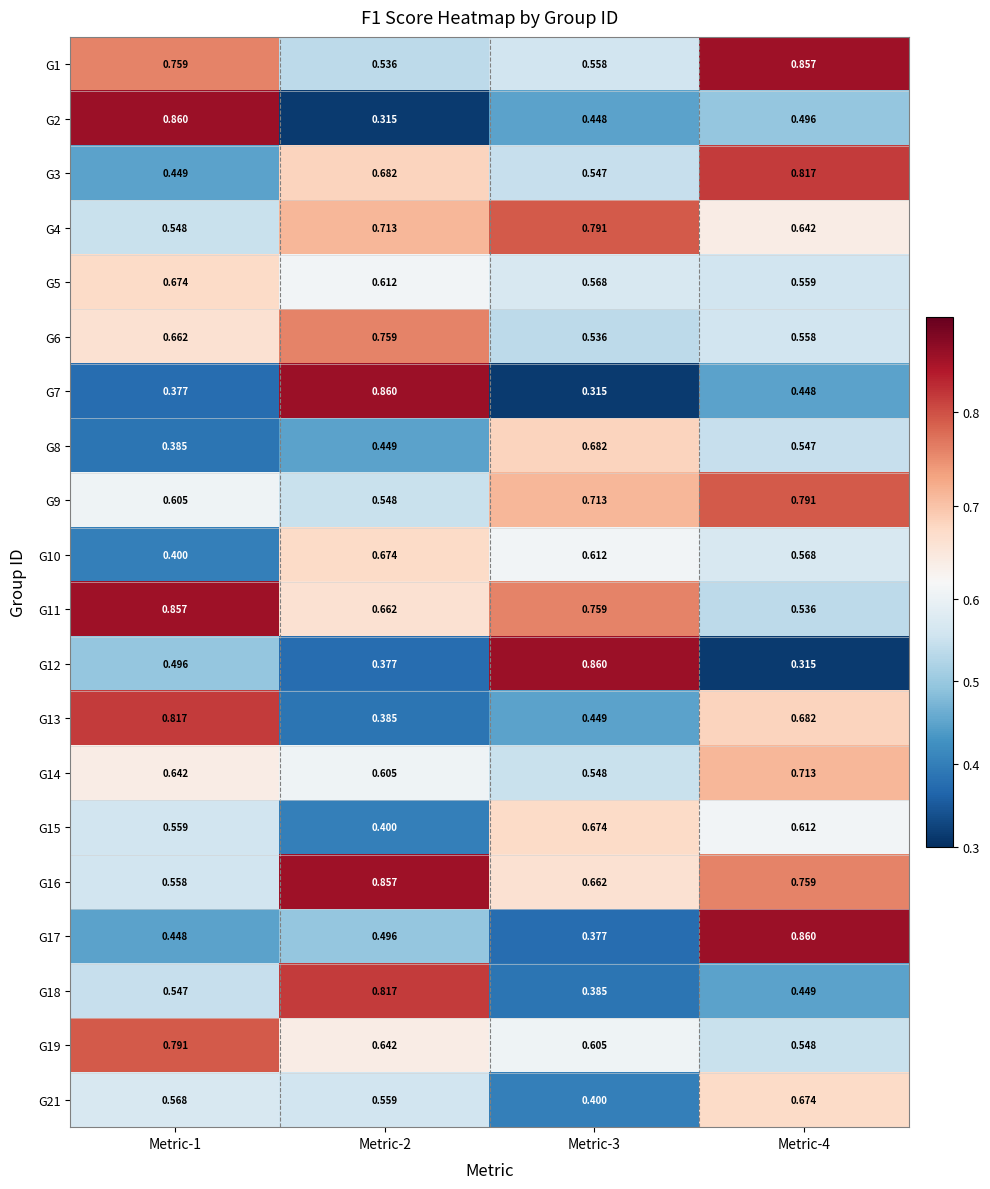

Reading left to right, what are all the values shown in this chart?

G1: Metric-1=0.8	Metric-2=0.5	Metric-3=0.6	Metric-4=0.9
G2: Metric-1=0.9	Metric-2=0.3	Metric-3=0.4	Metric-4=0.5
G3: Metric-1=0.4	Metric-2=0.7	Metric-3=0.5	Metric-4=0.8
G4: Metric-1=0.5	Metric-2=0.7	Metric-3=0.8	Metric-4=0.6
G5: Metric-1=0.7	Metric-2=0.6	Metric-3=0.6	Metric-4=0.6
G6: Metric-1=0.7	Metric-2=0.8	Metric-3=0.5	Metric-4=0.6
G7: Metric-1=0.4	Metric-2=0.9	Metric-3=0.3	Metric-4=0.4
G8: Metric-1=0.4	Metric-2=0.4	Metric-3=0.7	Metric-4=0.5
G9: Metric-1=0.6	Metric-2=0.5	Metric-3=0.7	Metric-4=0.8
G10: Metric-1=0.4	Metric-2=0.7	Metric-3=0.6	Metric-4=0.6
G11: Metric-1=0.9	Metric-2=0.7	Metric-3=0.8	Metric-4=0.5
G12: Metric-1=0.5	Metric-2=0.4	Metric-3=0.9	Metric-4=0.3
G13: Metric-1=0.8	Metric-2=0.4	Metric-3=0.4	Metric-4=0.7
G14: Metric-1=0.6	Metric-2=0.6	Metric-3=0.5	Metric-4=0.7
G15: Metric-1=0.6	Metric-2=0.4	Metric-3=0.7	Metric-4=0.6
G16: Metric-1=0.6	Metric-2=0.9	Metric-3=0.7	Metric-4=0.8
G17: Metric-1=0.4	Metric-2=0.5	Metric-3=0.4	Metric-4=0.9
G18: Metric-1=0.5	Metric-2=0.8	Metric-3=0.4	Metric-4=0.4
G19: Metric-1=0.8	Metric-2=0.6	Metric-3=0.6	Metric-4=0.5
G21: Metric-1=0.6	Metric-2=0.6	Metric-3=0.4	Metric-4=0.7